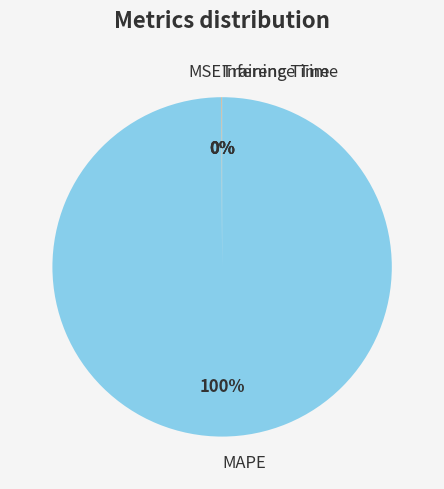

To the nearest percent, what percentage of the pie is MAPE?

100%